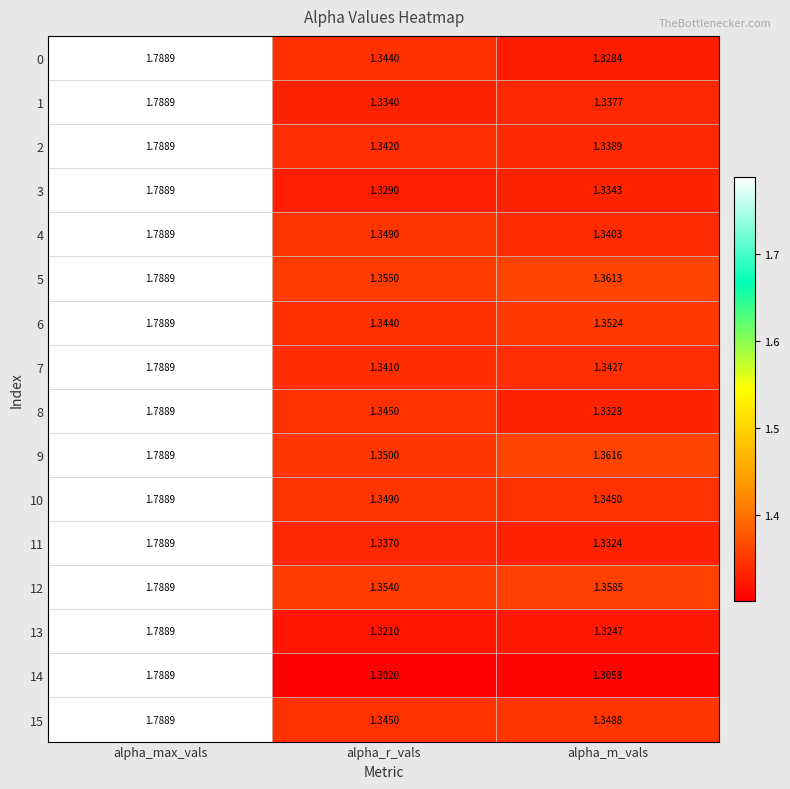

Rank the categories by 10 value from lowest to highest.

alpha_m_vals, alpha_r_vals, alpha_max_vals